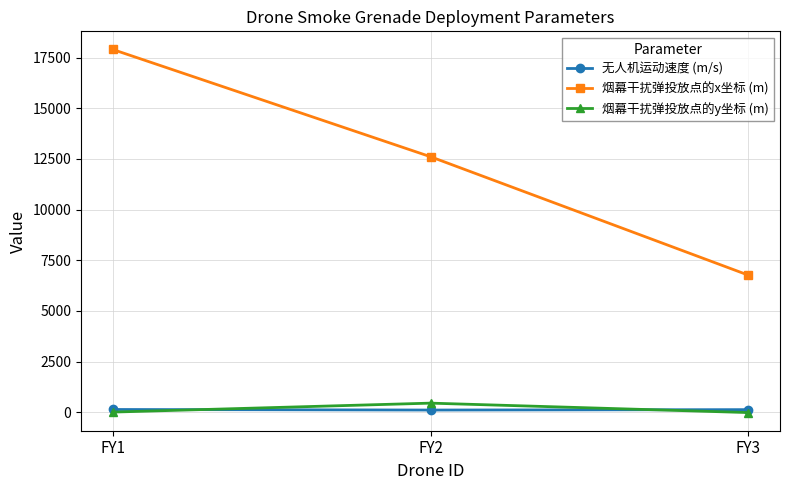

At which label is 烟幕干扰弹投放点的y坐标 (m) closest to 218?

FY1